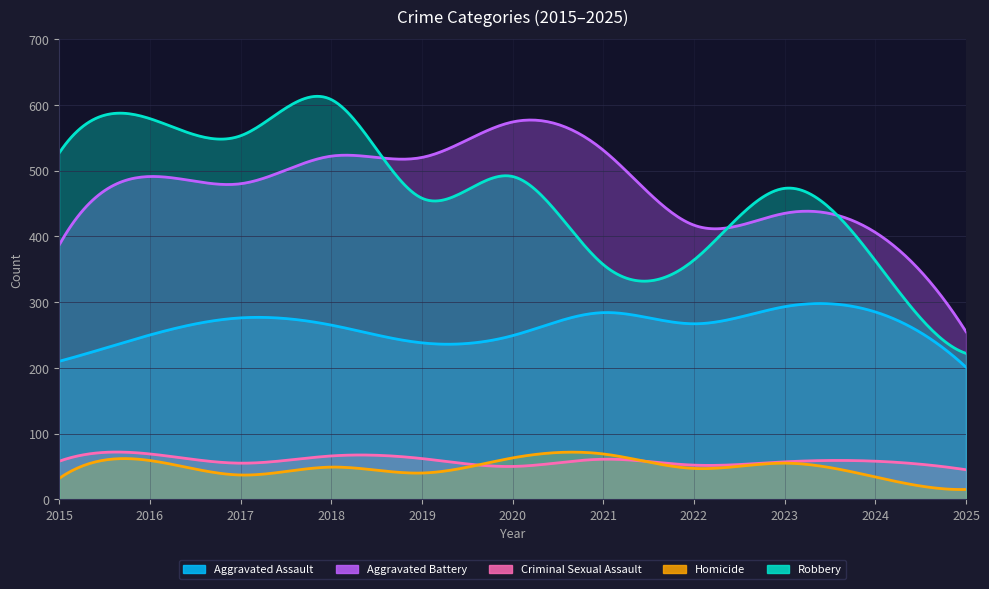

Which label corresponds to the smallest value in the chart?

2025